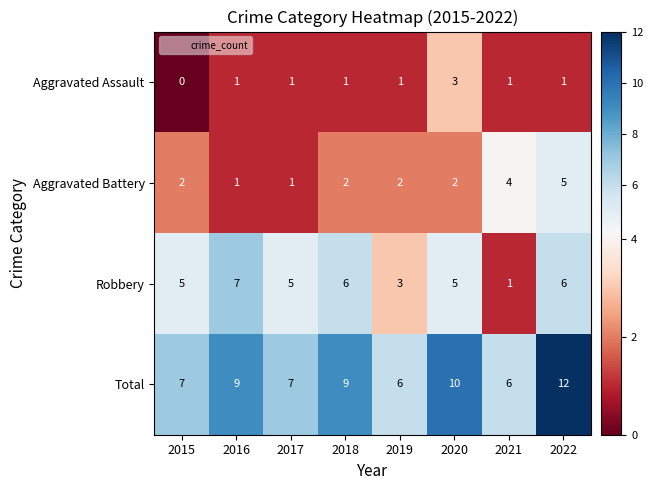

Read the Robbery value at 2020.

5